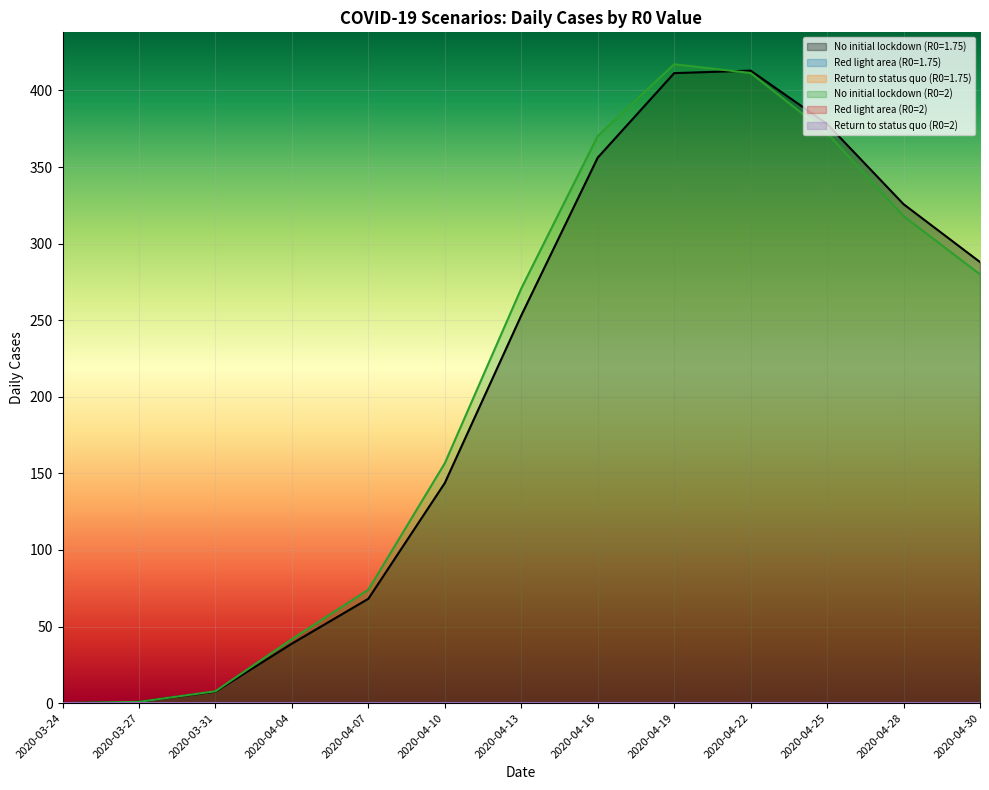

How many data points does each series have?

13